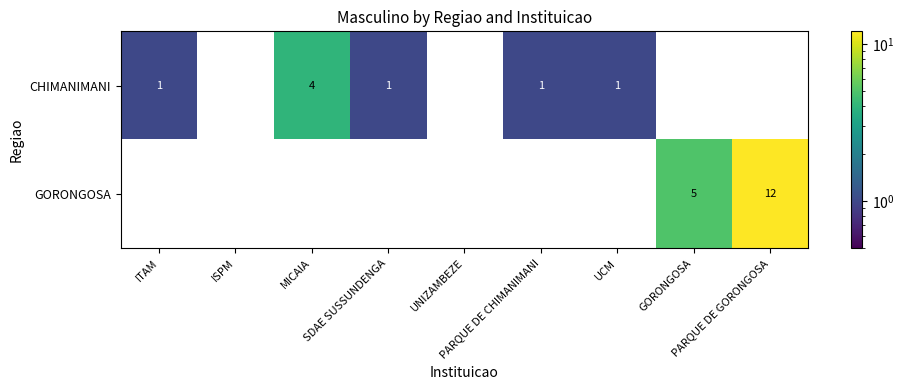

What is the difference between the maximum and minimum values in the CHIMANIMANI series?

4